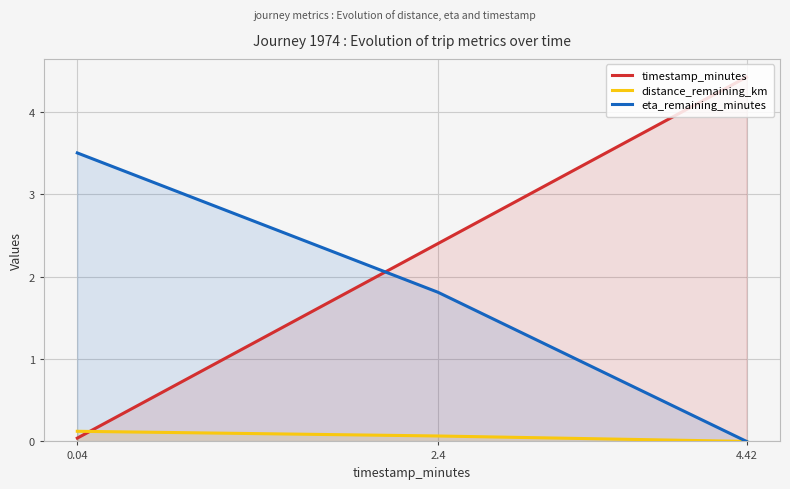

Rank the series at 0.04 from highest to lowest value.

eta_remaining_minutes, distance_remaining_km, timestamp_minutes